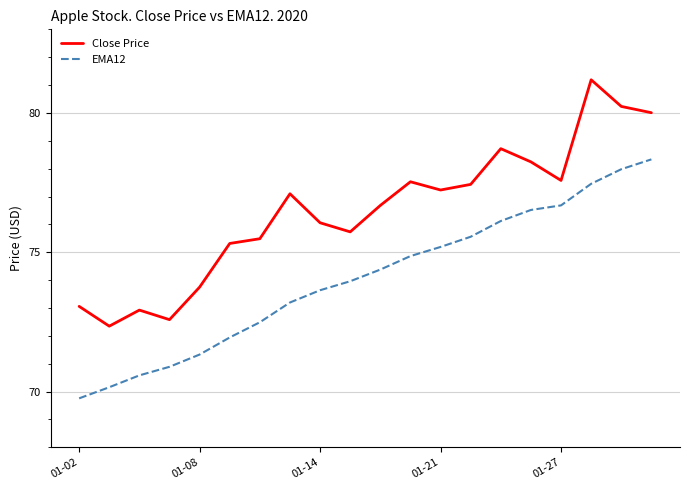

What is the greatest value displayed?

81.2